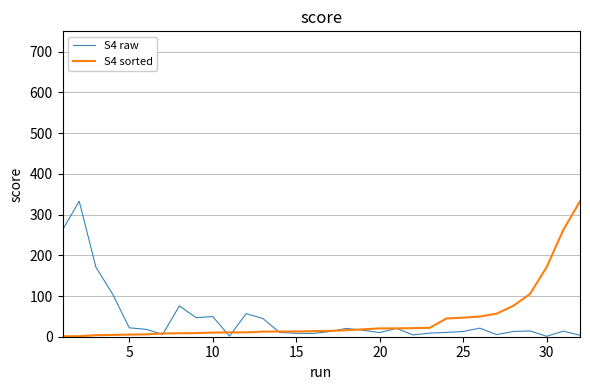

What is the lowest value of the S4 raw series?

1.1